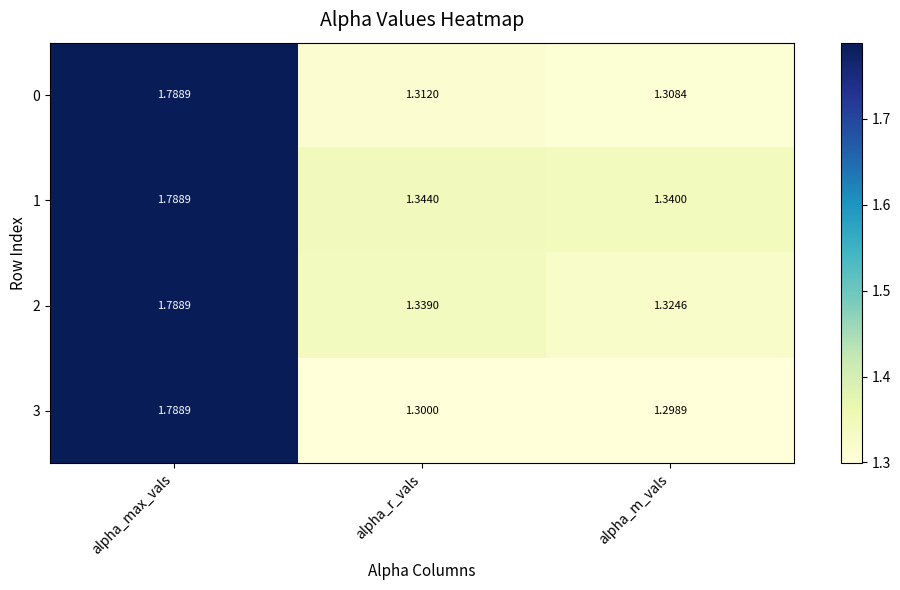

At alpha_m_vals, list the series in order from smallest to largest.

3, 0, 2, 1